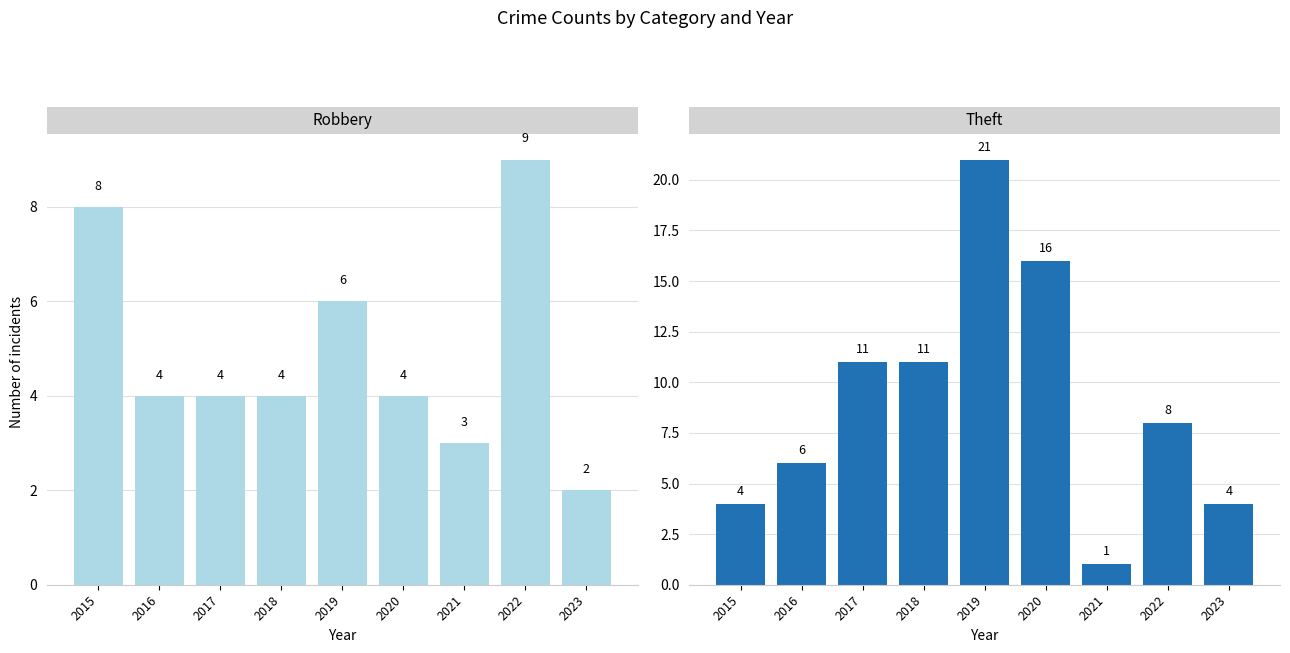

Between 2019 and 2023, which series saw the biggest shift?

Theft